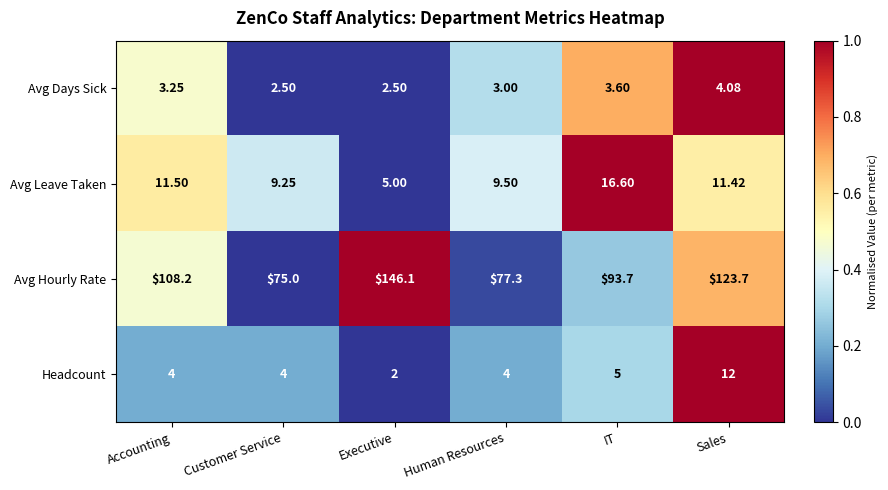

At which category is the sum across all series the highest?

Executive